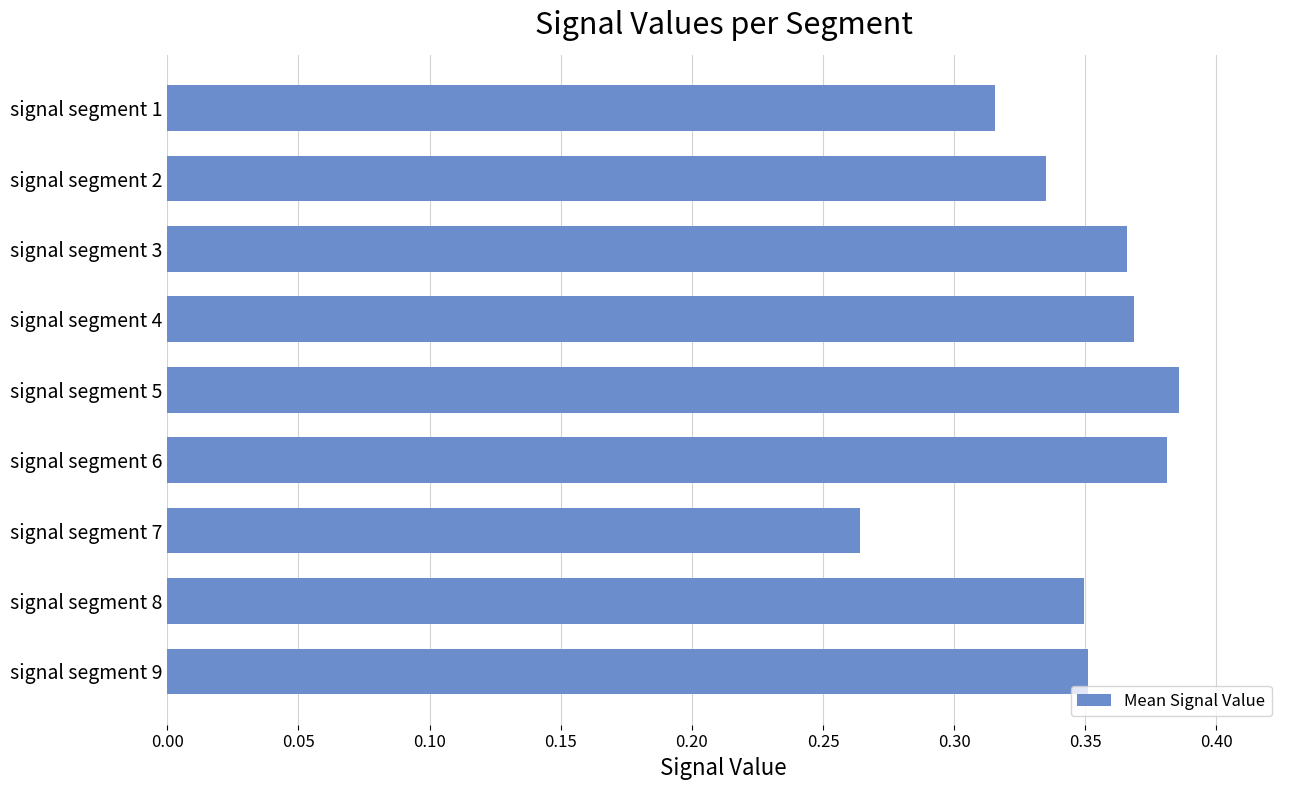

Which label corresponds to the smallest value in the chart?

signal segment 7